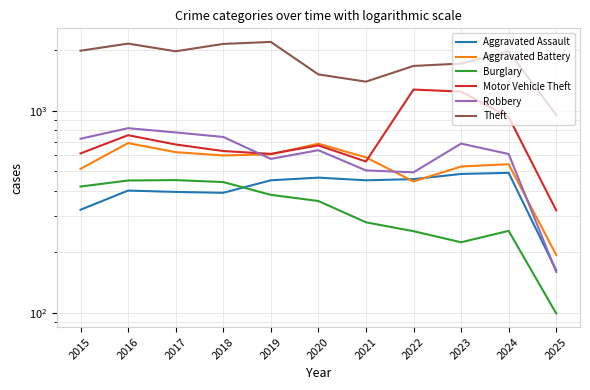

How many categories are shown in the chart?

11